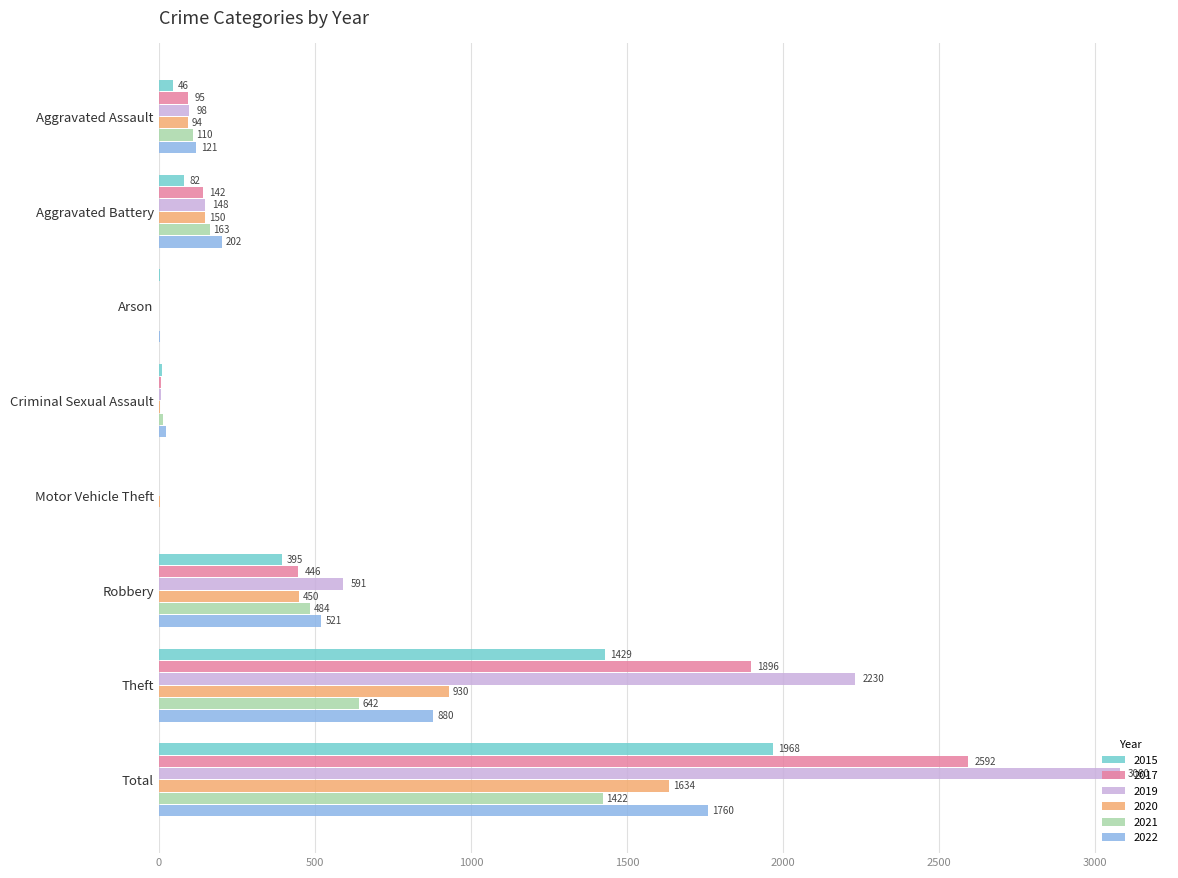

True or false: 2021 has a value of 163 at Aggravated Battery.

True